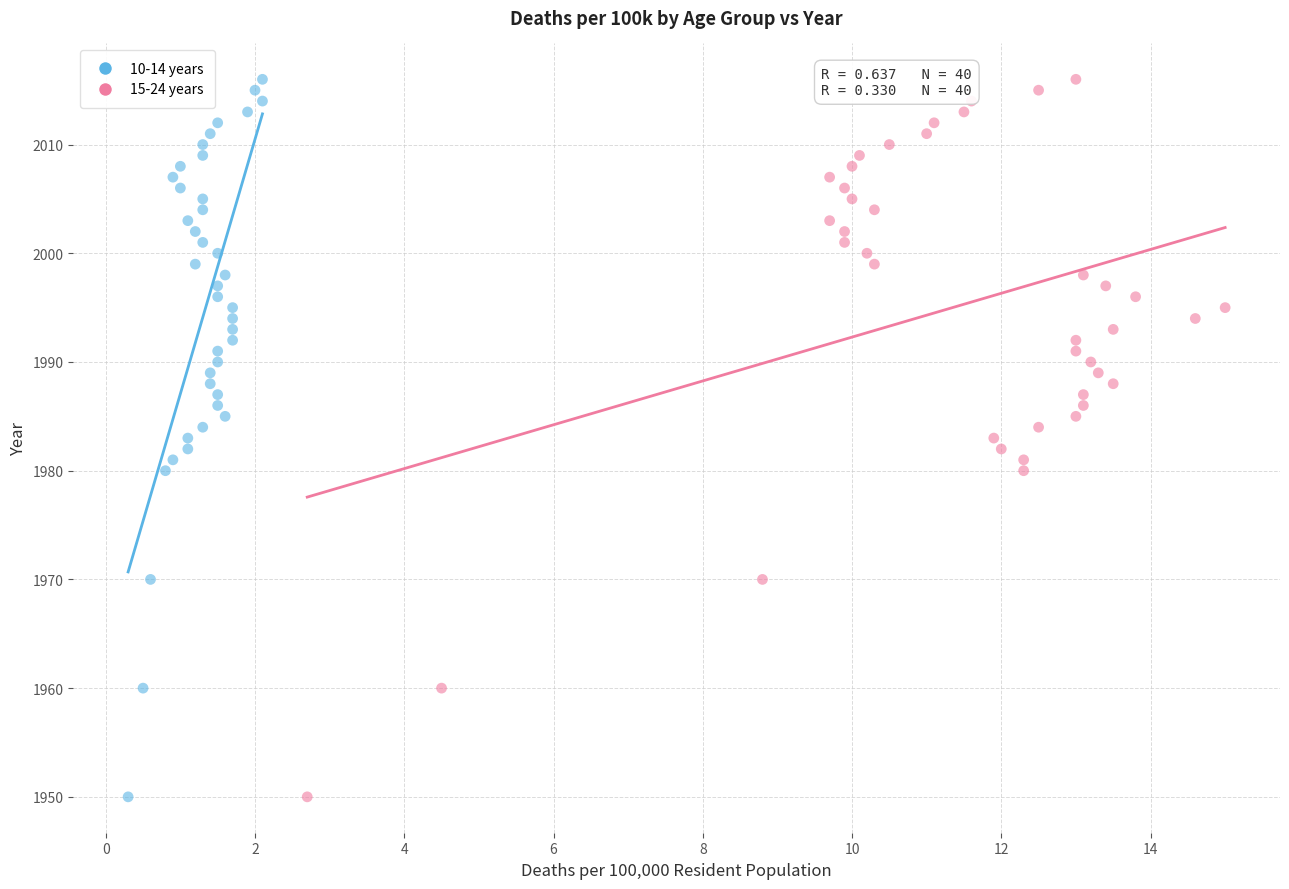

What are all the series names shown in the legend?

10-14 years, 15-24 years